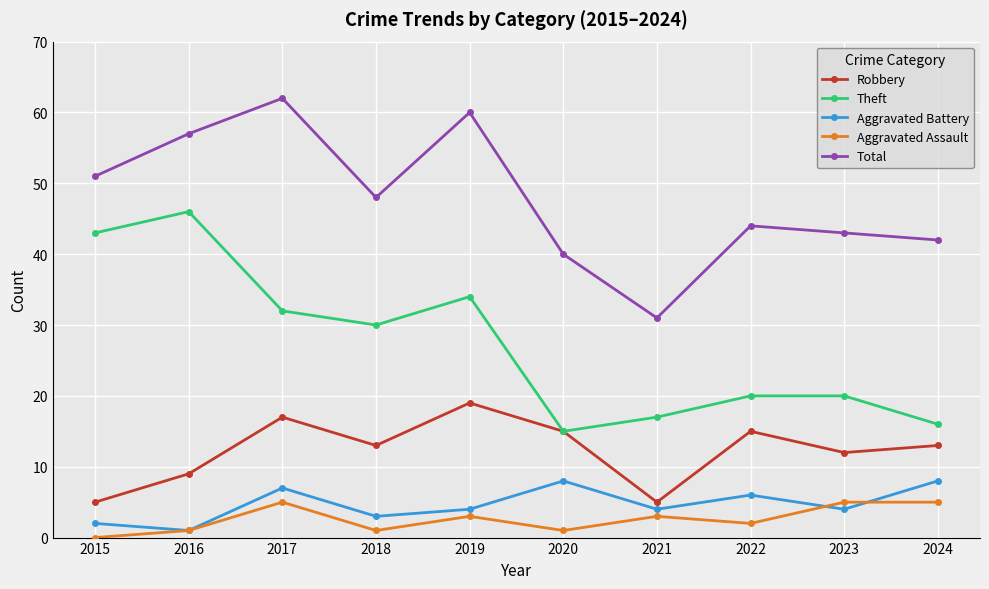

Reading right to left, extract all data points from this chart.

Robbery: 2024=13	2023=12	2022=15	2021=5	2020=15	2019=19	2018=13	2017=17	2016=9	2015=5
Theft: 2024=16	2023=20	2022=20	2021=17	2020=15	2019=34	2018=30	2017=32	2016=46	2015=43
Aggravated Battery: 2024=8	2023=4	2022=6	2021=4	2020=8	2019=4	2018=3	2017=7	2016=1	2015=2
Aggravated Assault: 2024=5	2023=5	2022=2	2021=3	2020=1	2019=3	2018=1	2017=5	2016=1	2015=0
Total: 2024=42	2023=43	2022=44	2021=31	2020=40	2019=60	2018=48	2017=62	2016=57	2015=51